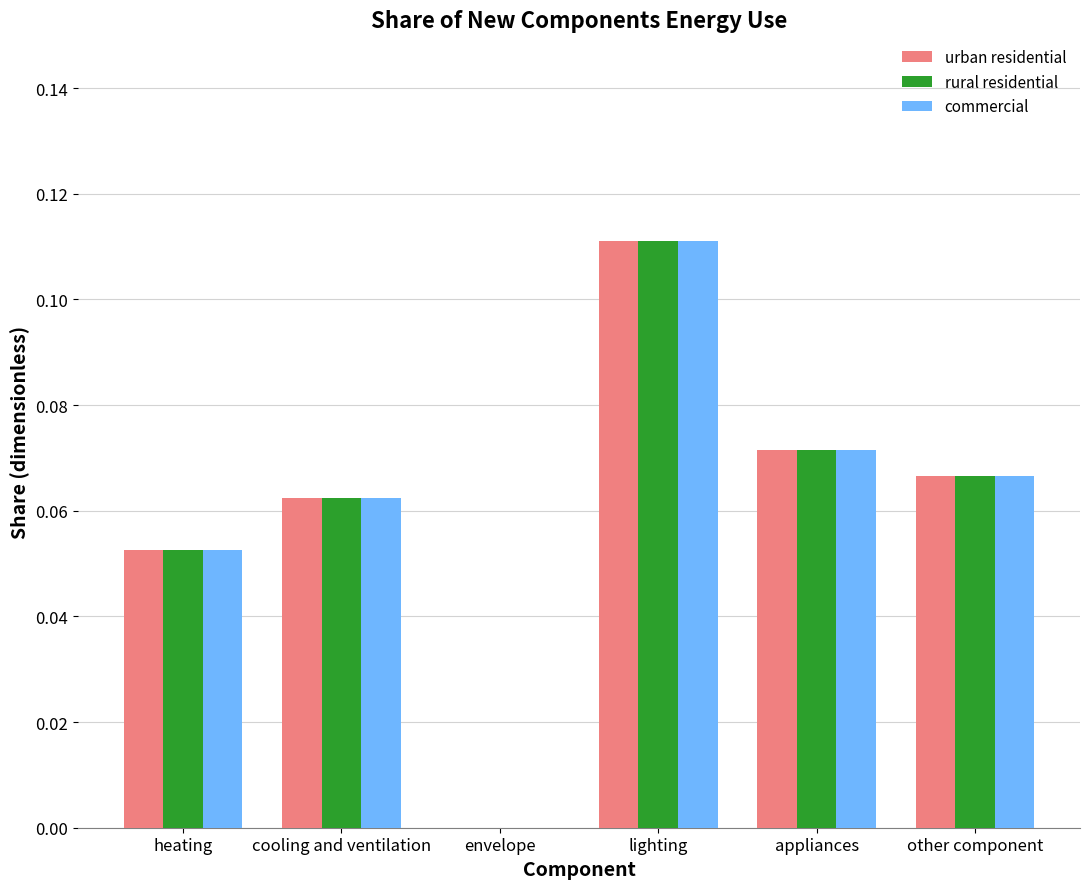

Count the number of categories in the chart.

6